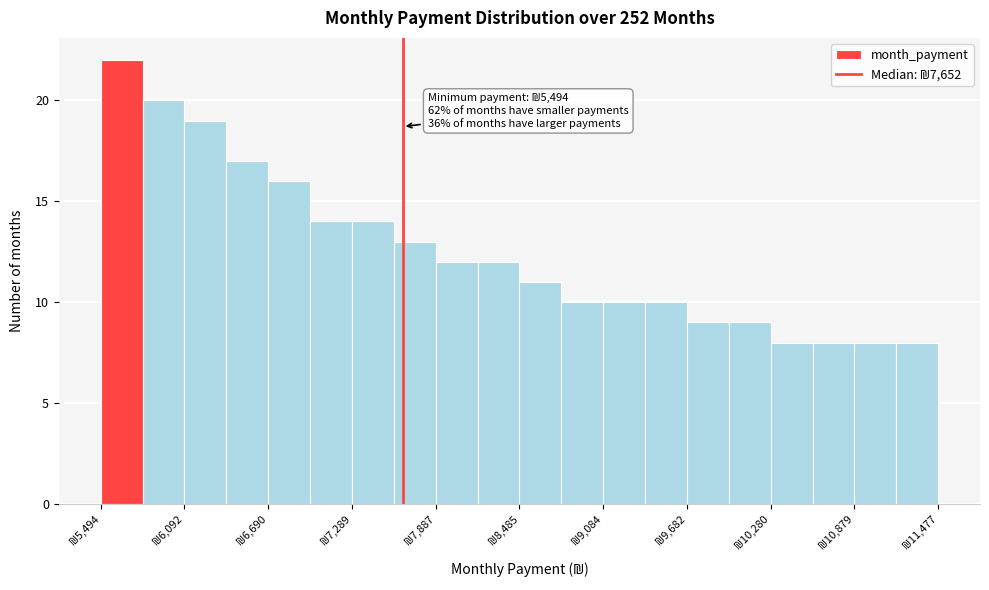

Around what value on the x-axis is the tallest bar? Give the approximate position of its centre, as read against the axis.

5600